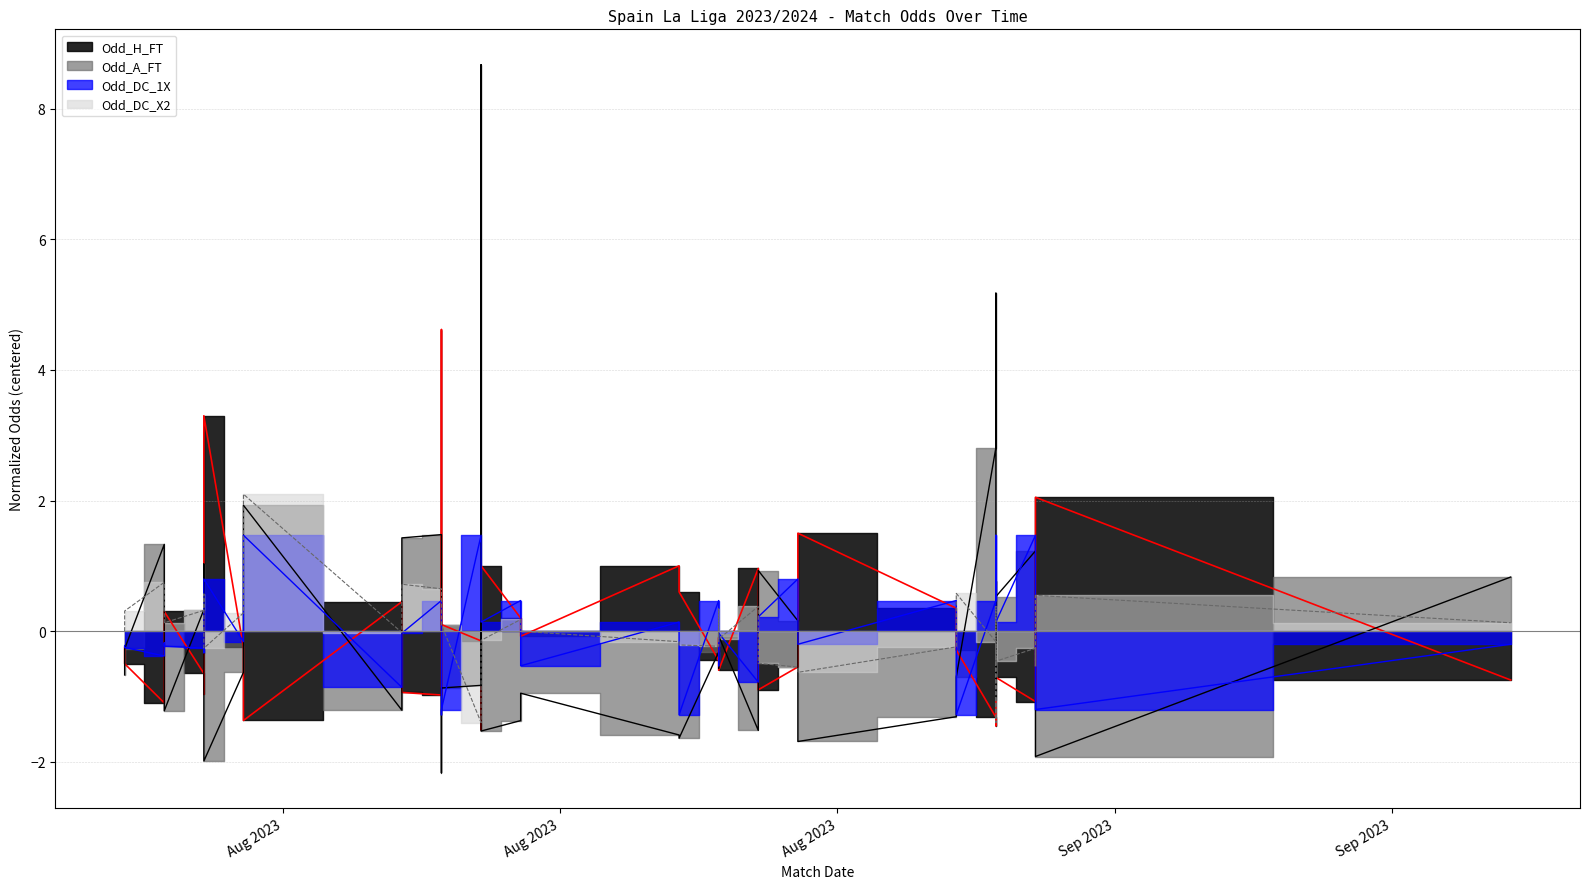

The value of Odd_H_FT at 2023-08-14 is -0.3. True or false?

True